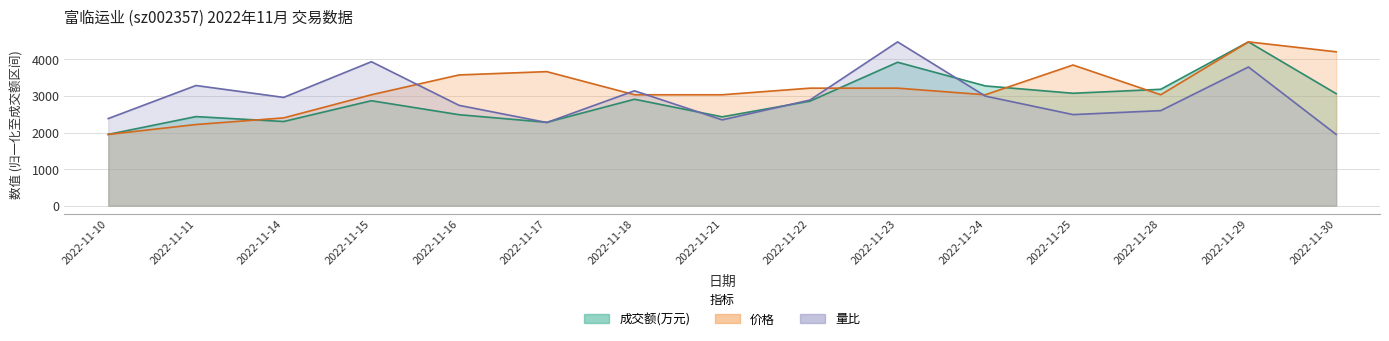

What is the maximum value shown in the chart?

4481.0